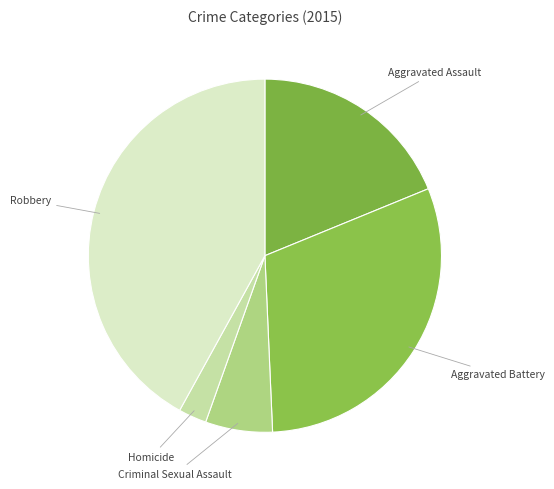

How many segments does this pie chart have?

5